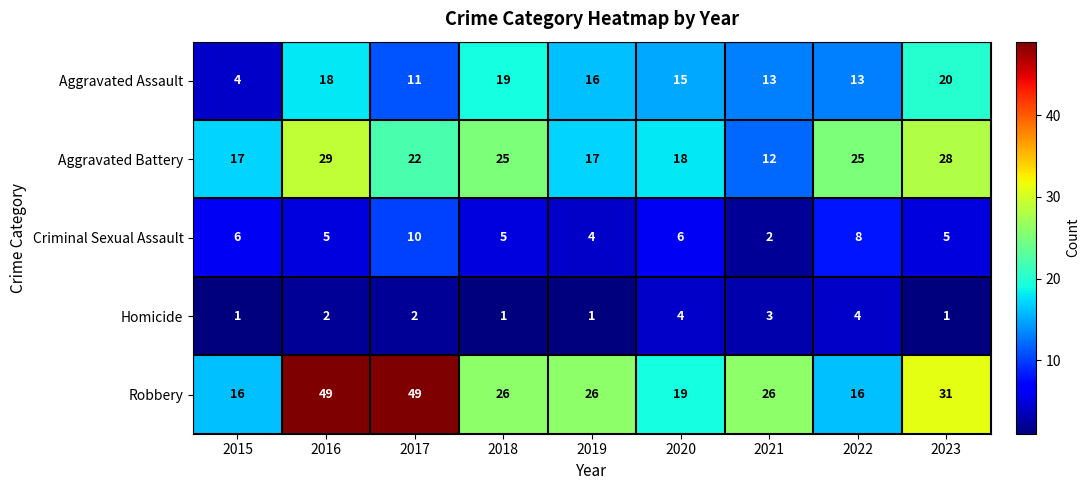

What is the average value of the Aggravated Assault series?

14